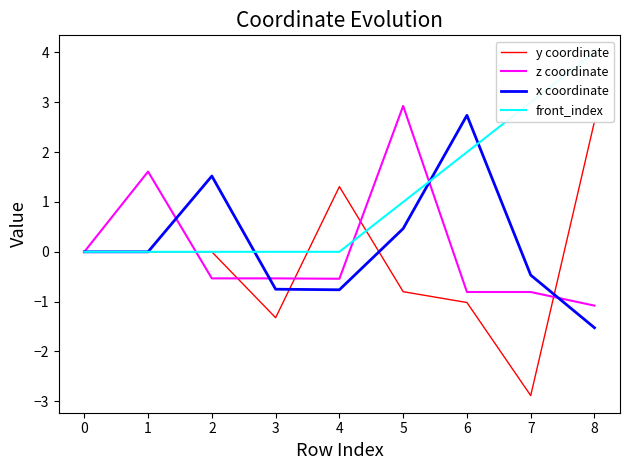

How many interior local peaks does the z coordinate series have?

2